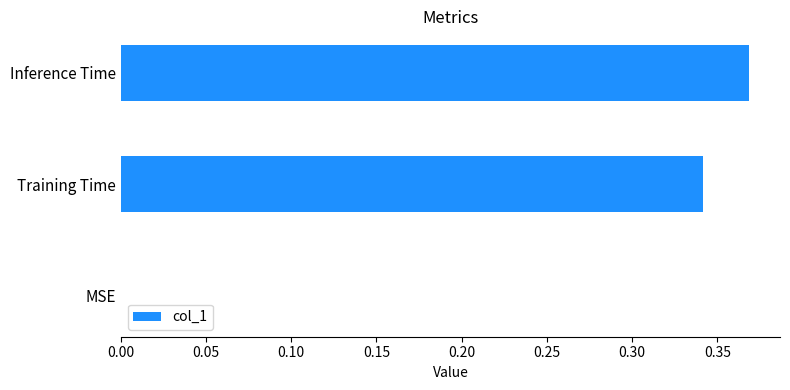

True or false: the data shows 0.1 at Training Time.

False